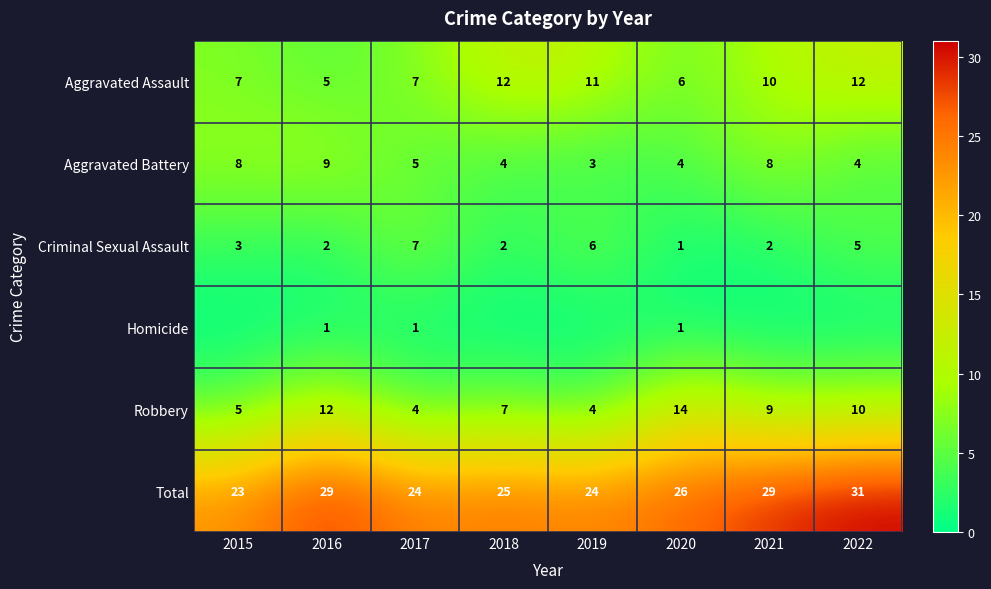

True or false: Criminal Sexual Assault has a value of 2 at 2019.

False